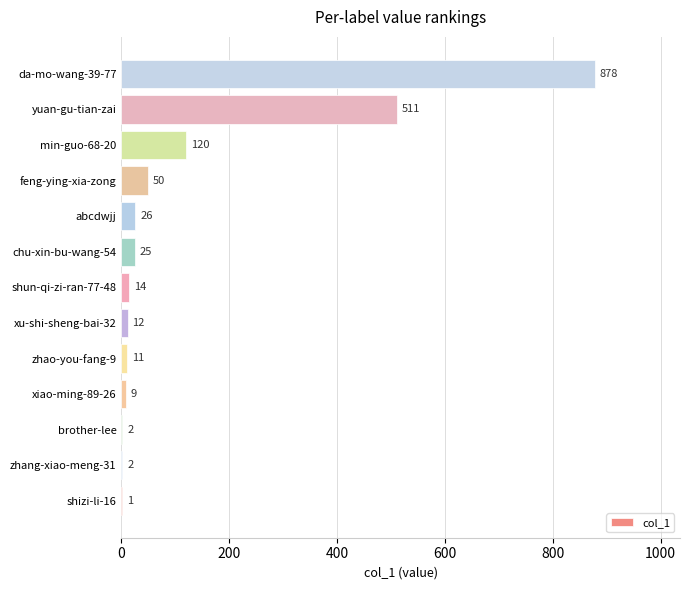

What is the average value?

128